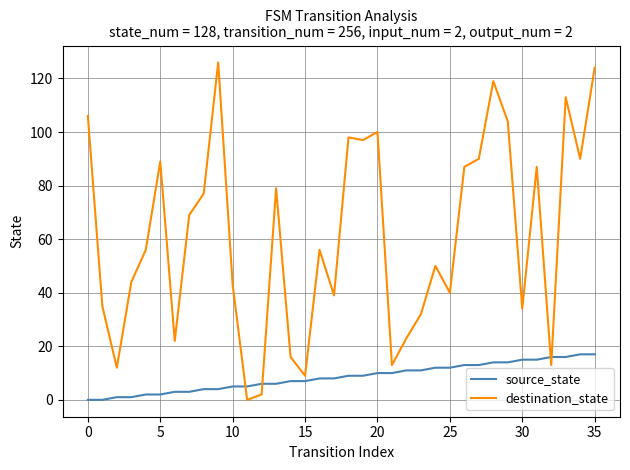

True or false: source_state and destination_state cross at least once.

True